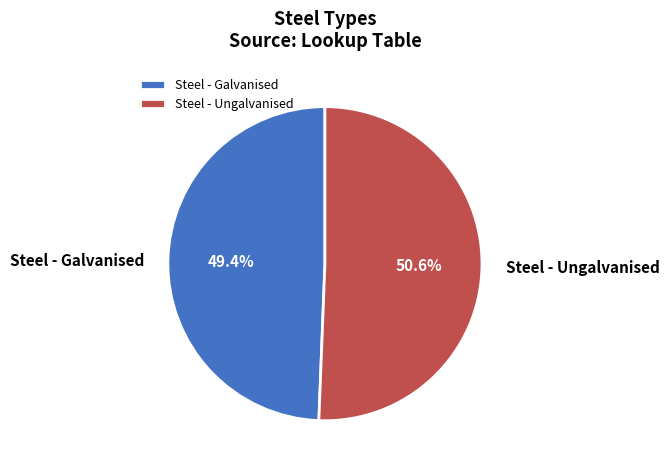

Does any single category account for the majority?

Yes